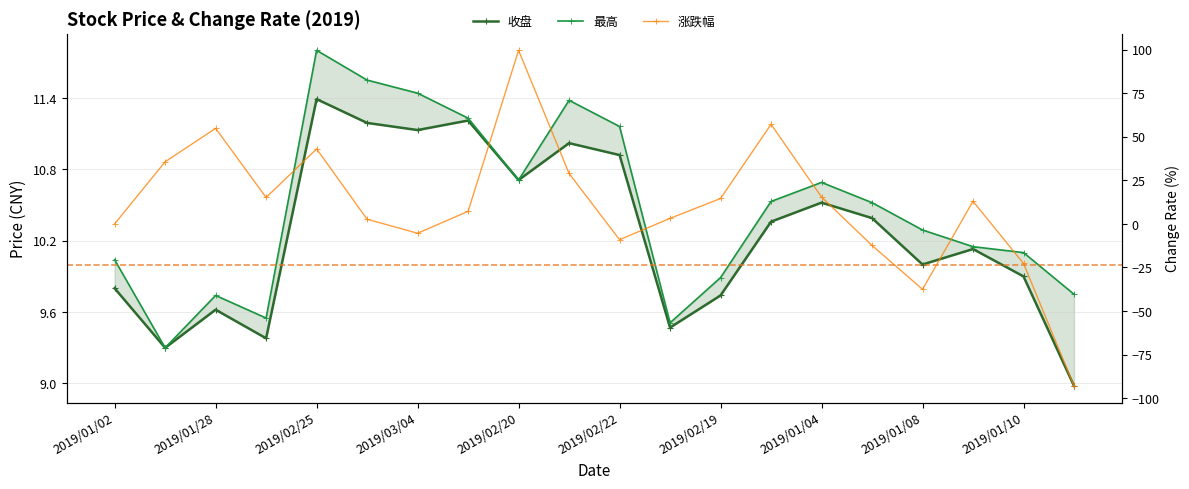

Is this an area chart (filled region under the line)?

No